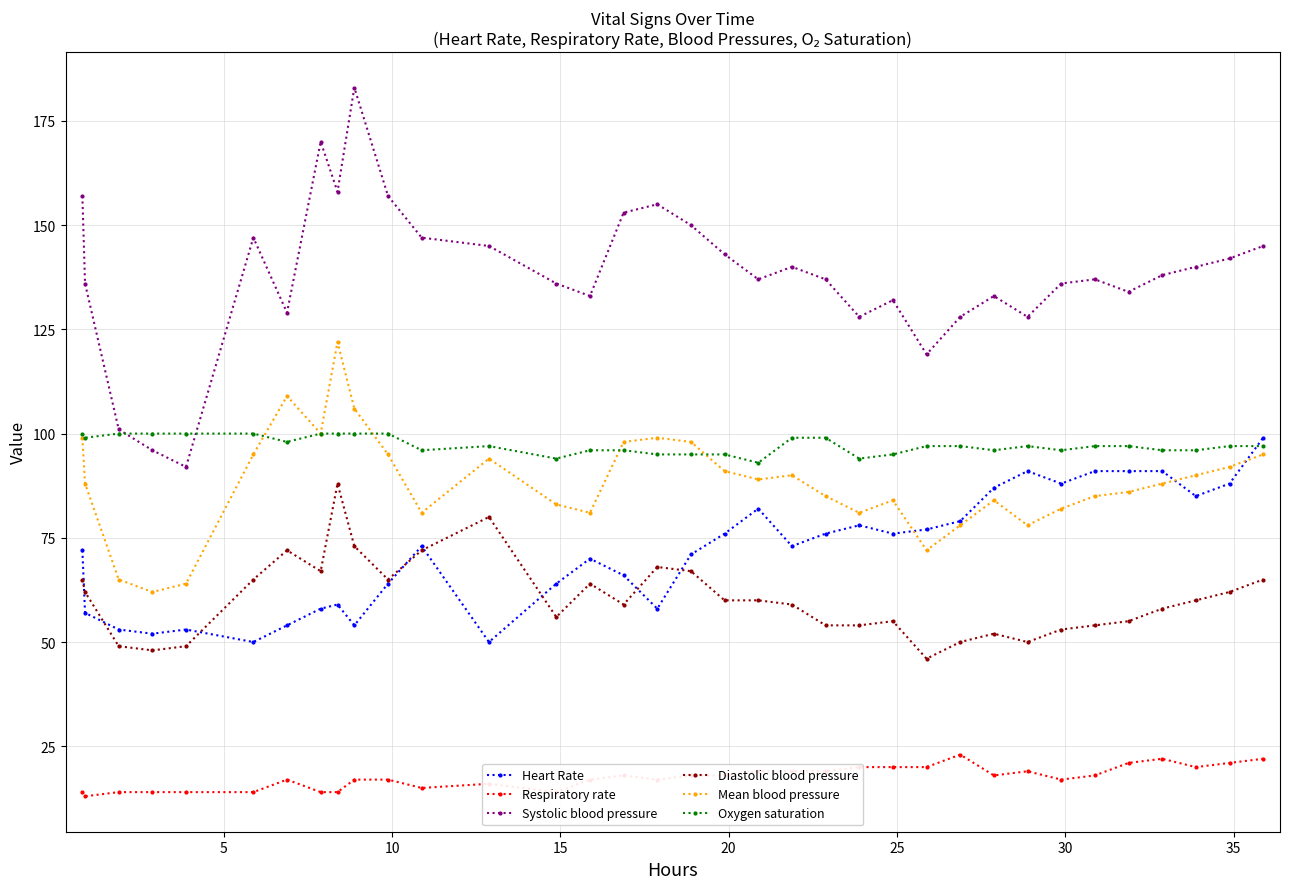

True or false: Systolic blood pressure and Respiratory rate cross at least once.

False